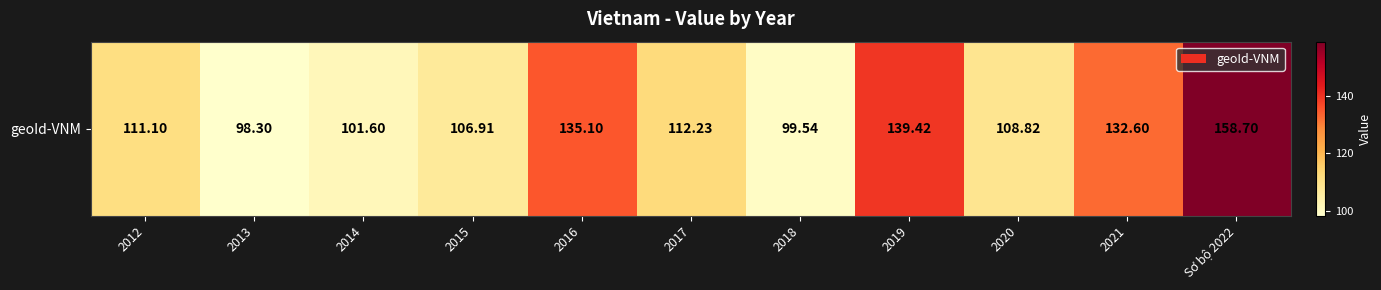

The chart shows a value of 106.9 at 2015. True or false?

True